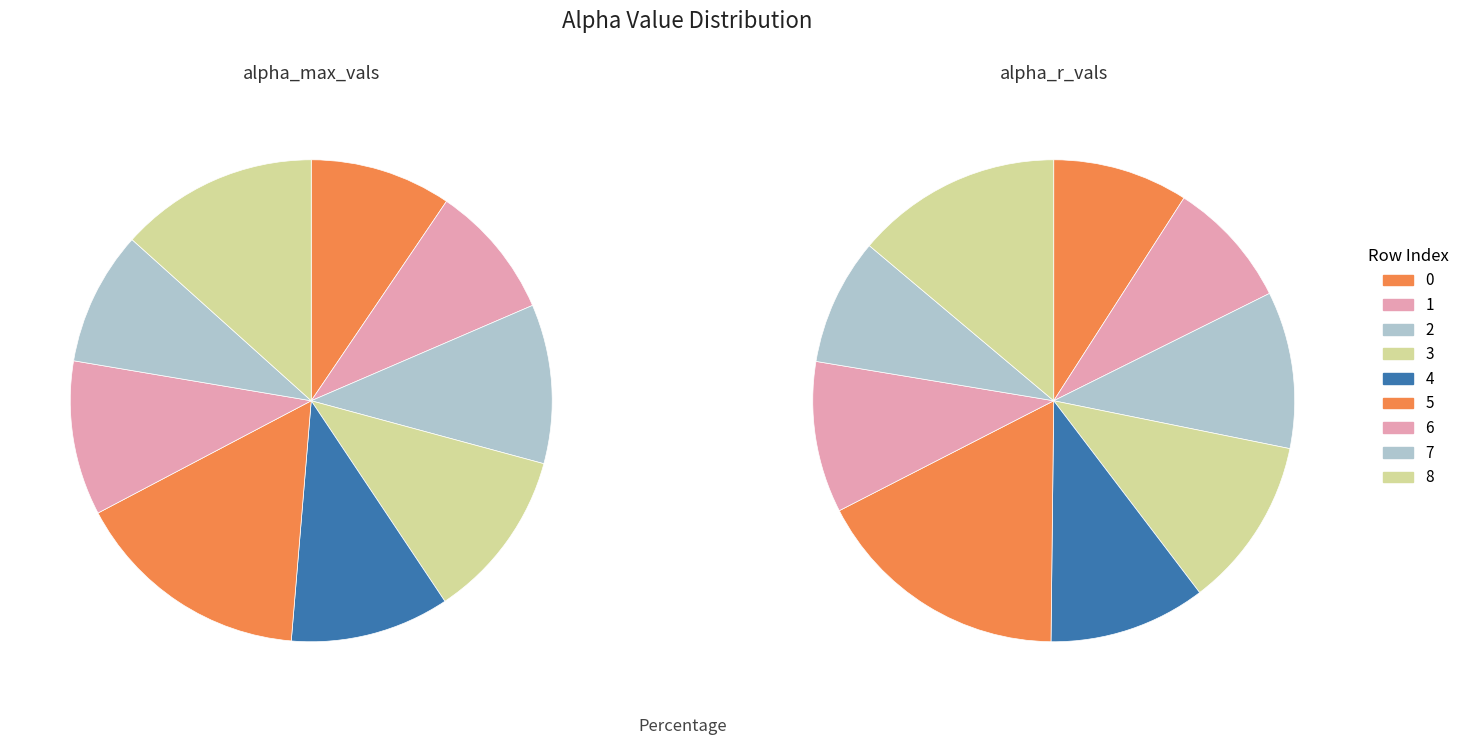

To the nearest percent, what portion does 8 represent?

14%